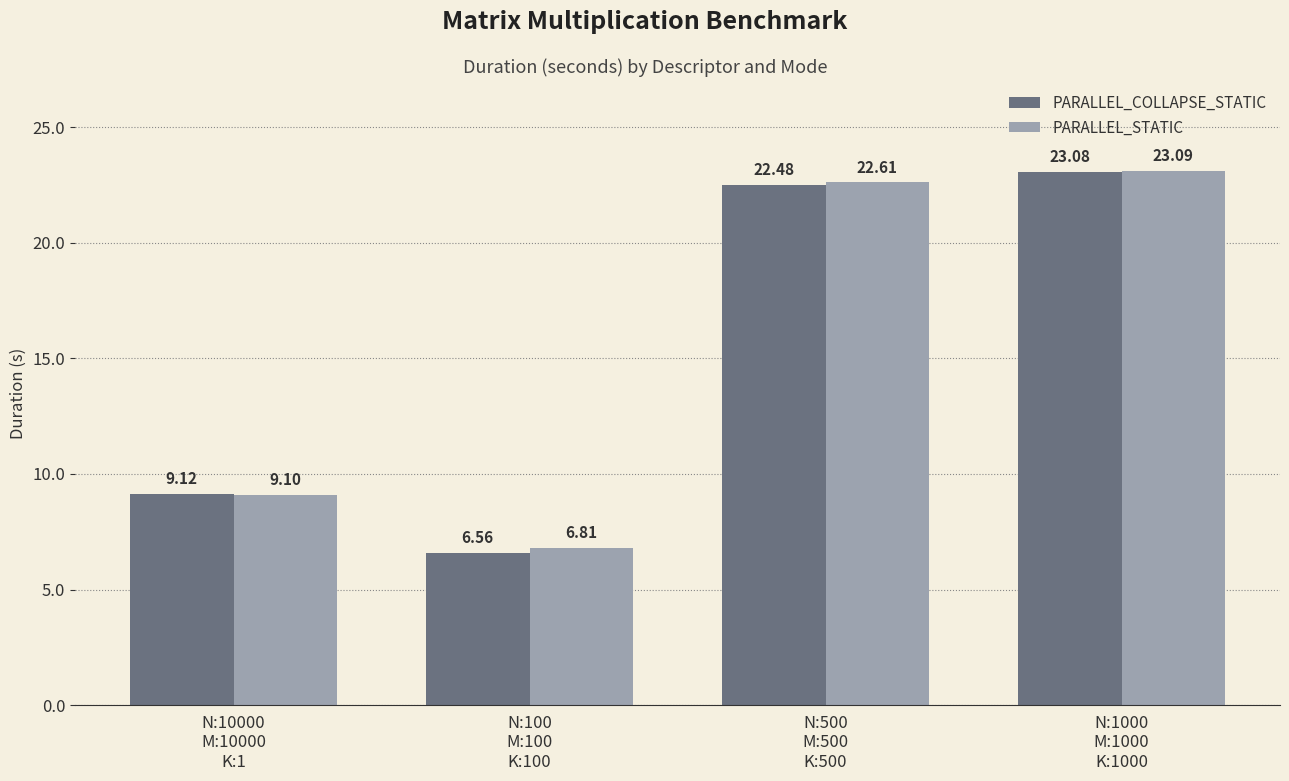

What is the sum of all PARALLEL_COLLAPSE_STATIC values?

61.2